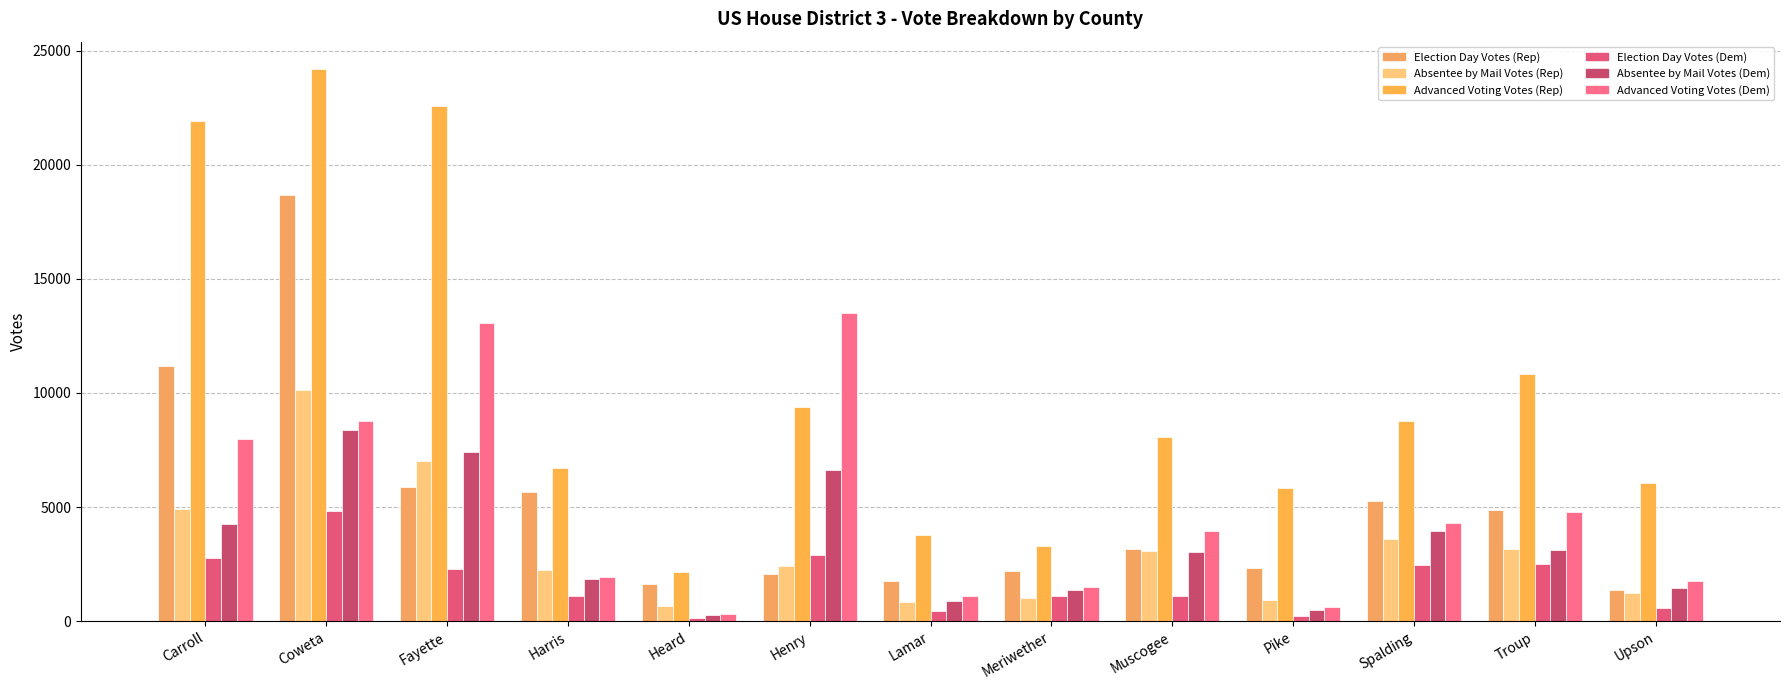

What is the sum of all Election Day Votes (Dem) values?

22567